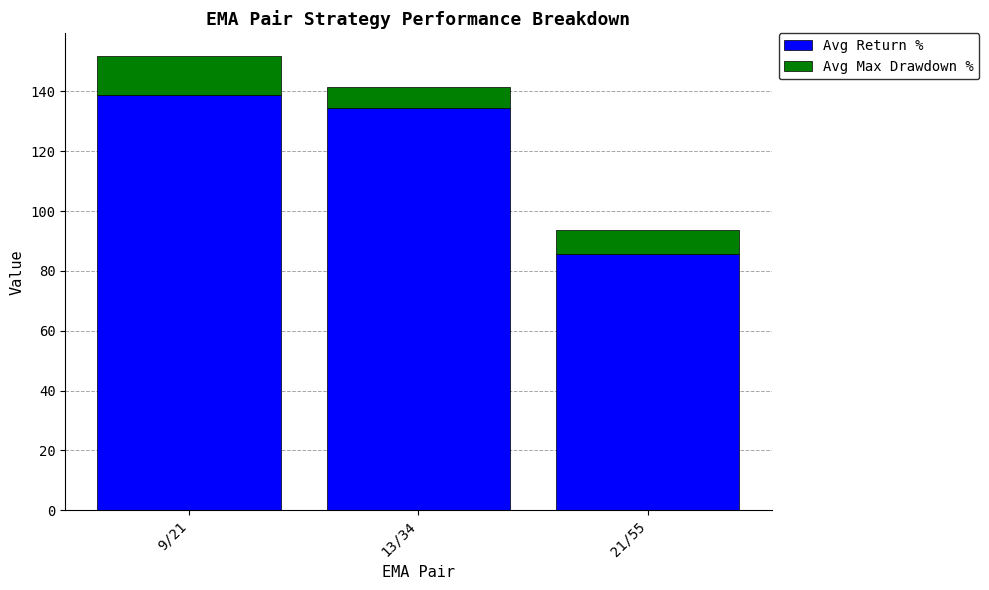

Reading right to left, what are the values for Avg Return %?

85.8	134.4	138.8